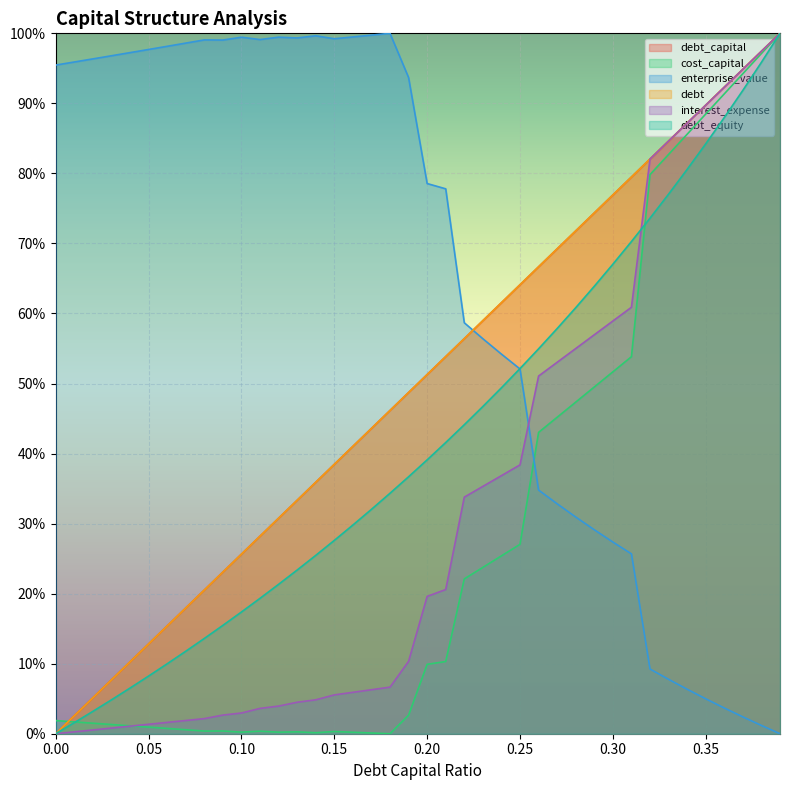

How many series are shown in this chart?

6